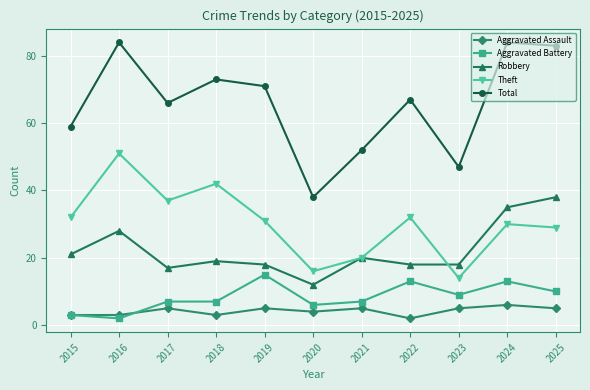

What are all the series names shown in the legend?

Aggravated Assault, Aggravated Battery, Robbery, Theft, Total